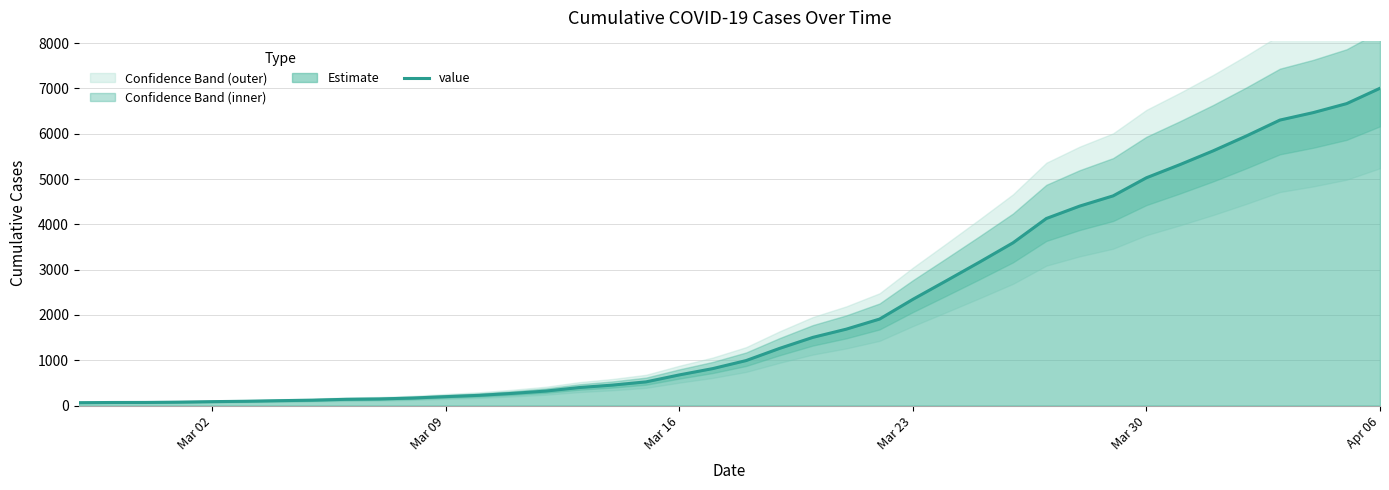

Which category has the highest value in the value series?

Apr 06